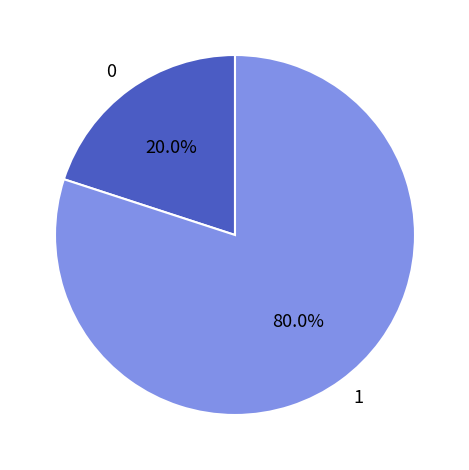

Which category has the biggest portion of the pie?

1